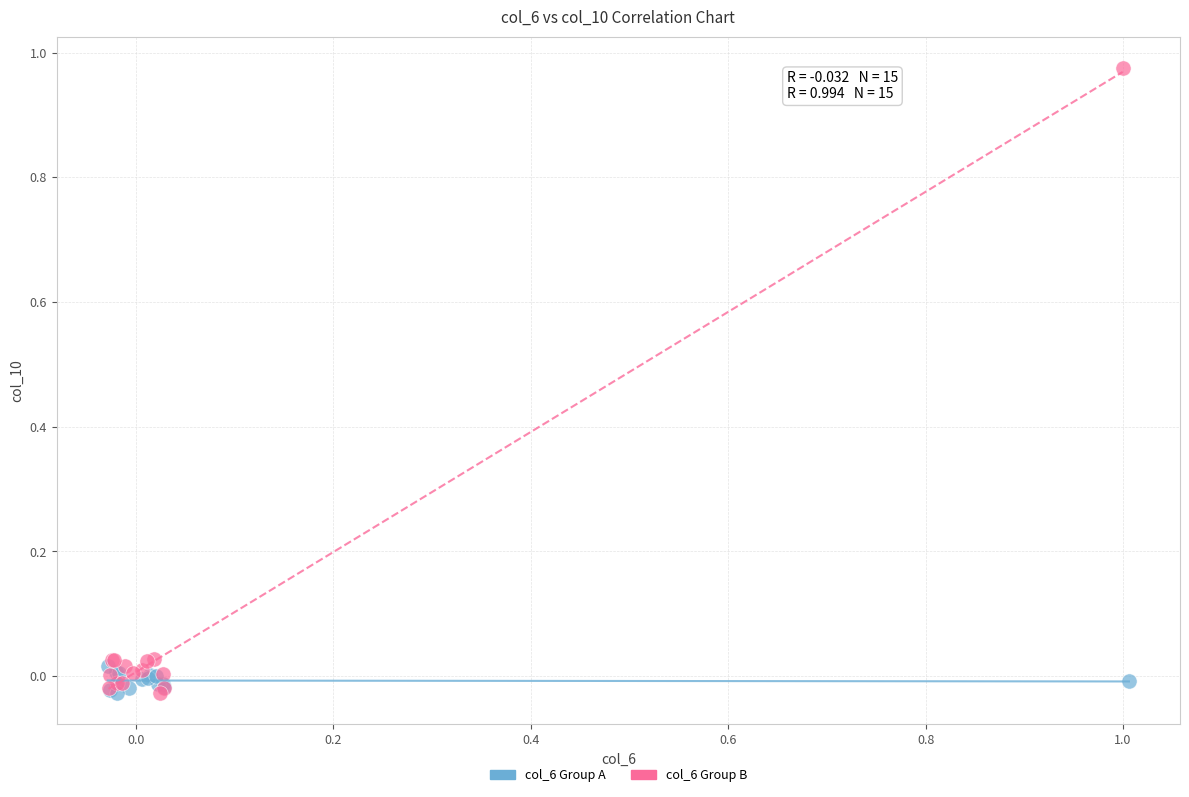

Which series contains the highest Y value?

col_6 Group B